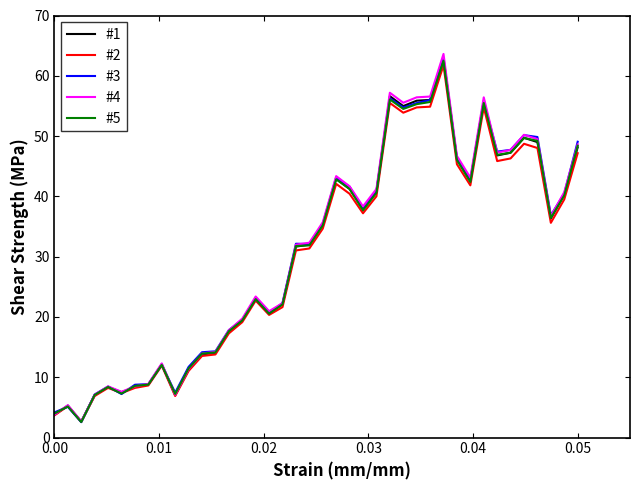

How many lines are shown in the chart?

5